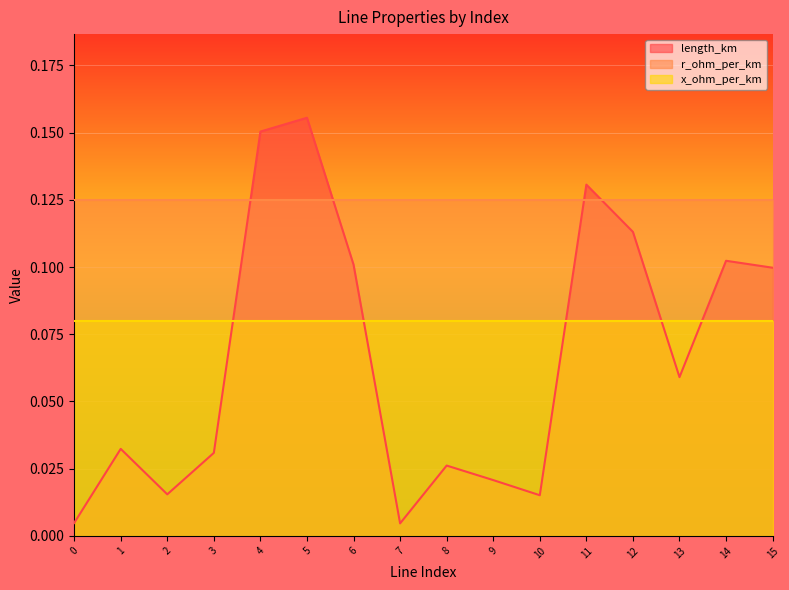

Which series has the largest total across all categories?

r_ohm_per_km